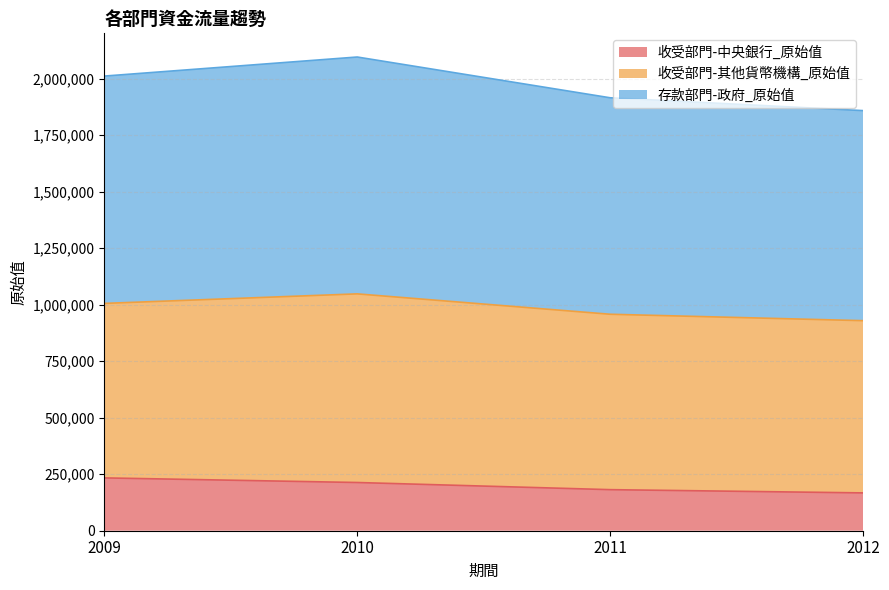

The 存款部門-政府_原始值 series shows 1047773 at 2010. True or false?

True